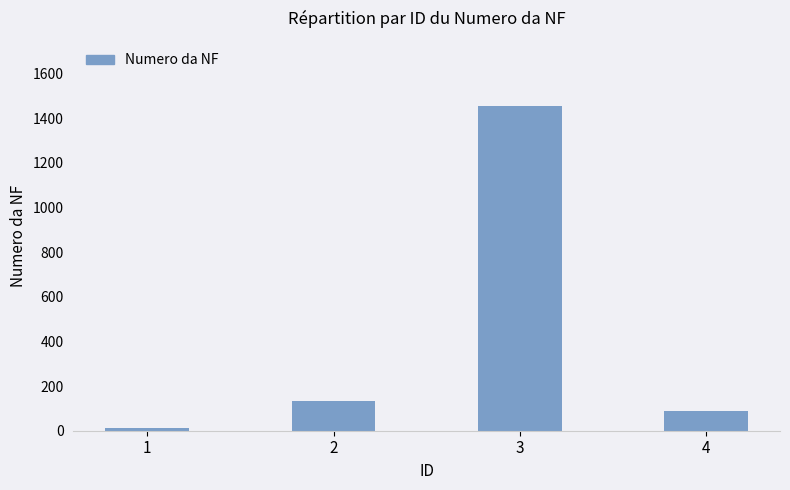

What is the change in value from 2 to 4?

-45